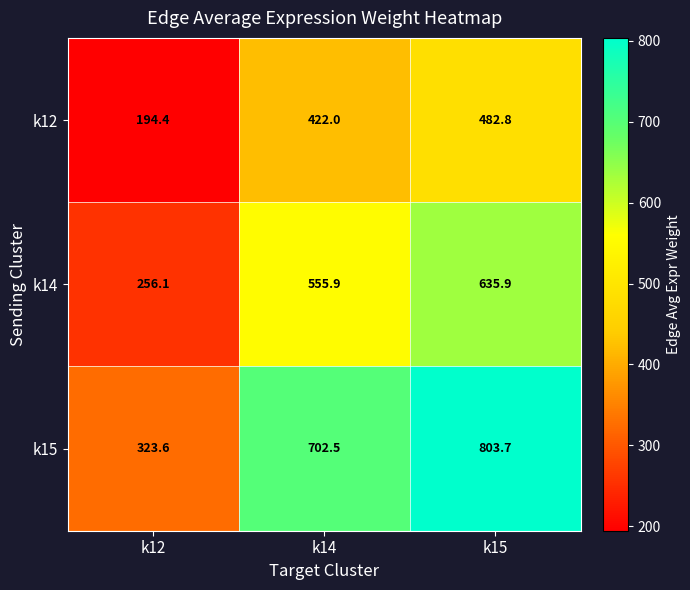

Which label corresponds to the largest value in the chart?

k15